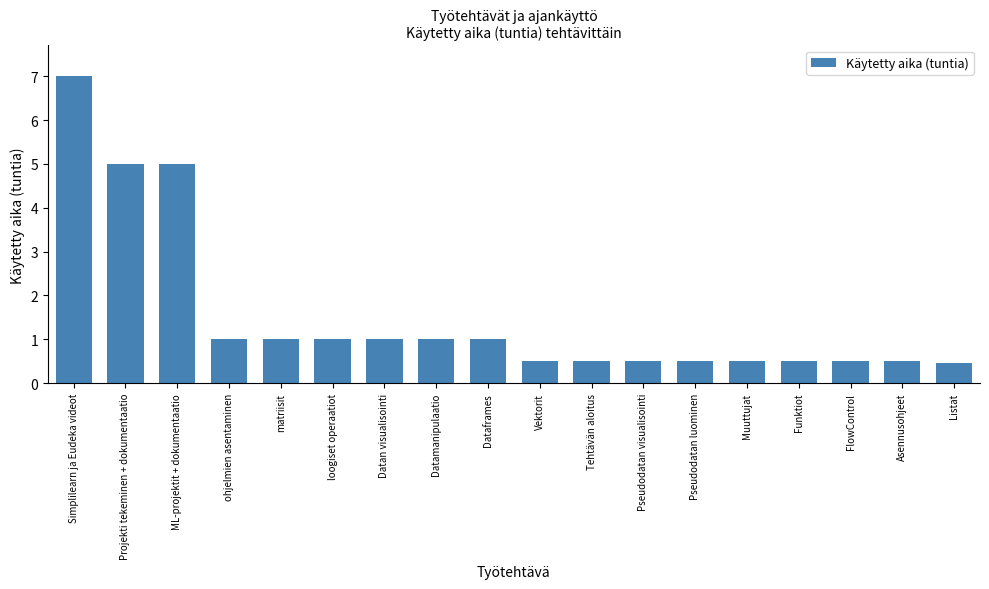

The chart shows a value of 7.6 at ML-projektit + dokumentaatio. True or false?

False